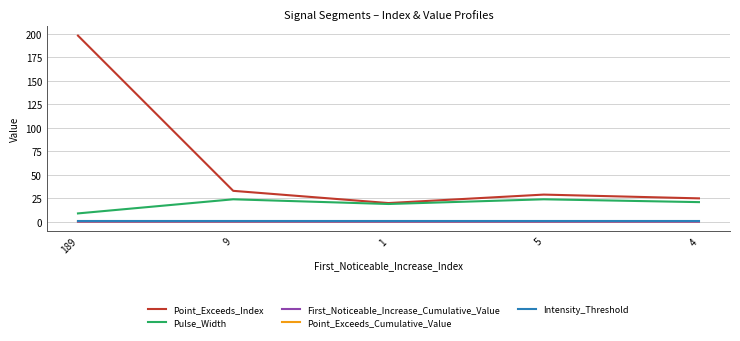

Does the chart display data point markers on the line(s)?

No